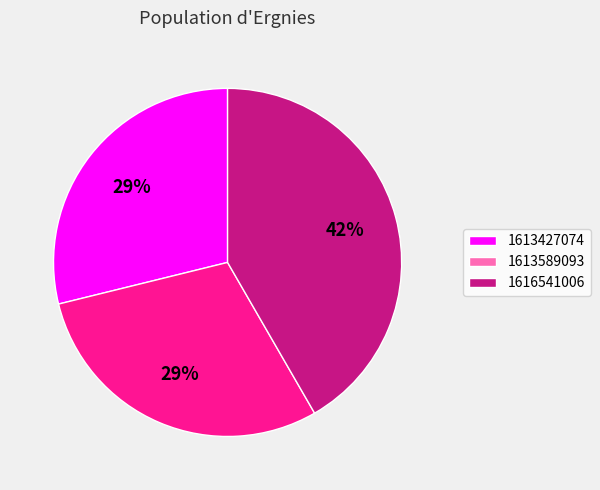

Combined, do 1613427074 and 1613589093 account for over 50%?

Yes